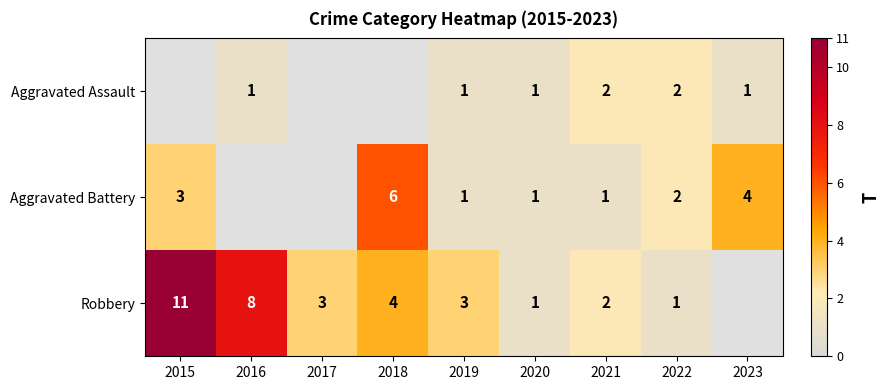

True or false: Robbery has a value of 5 at 2019.

False